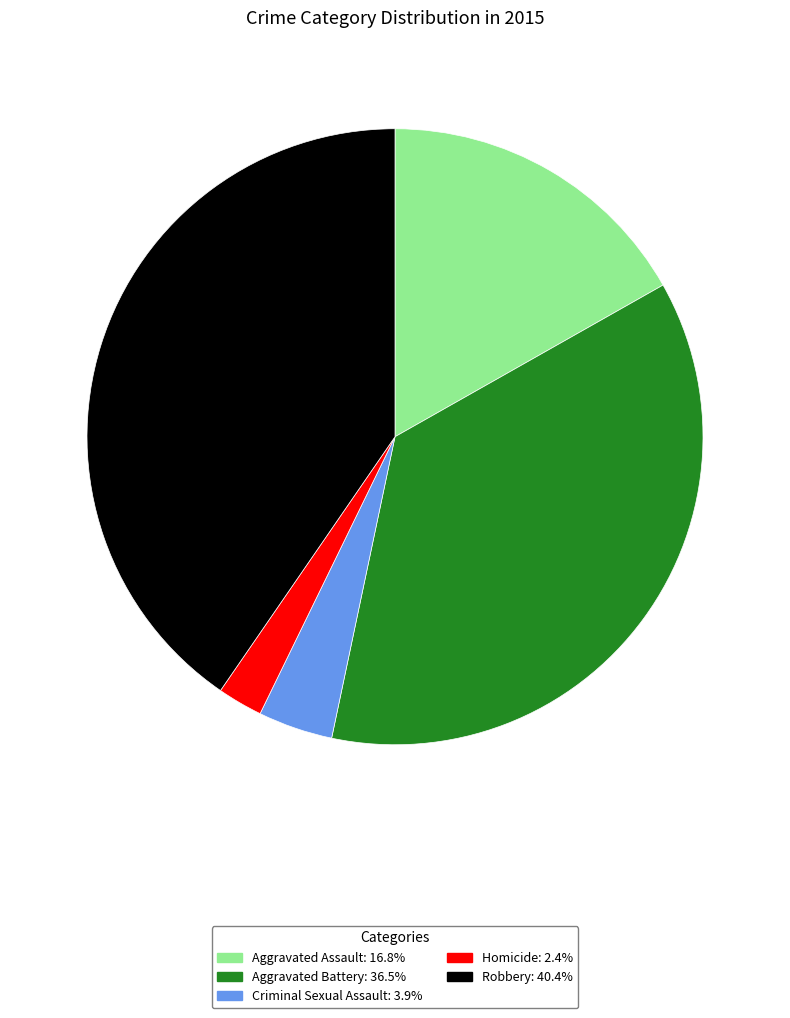

Does Homicide: 2.4% account for over 50% of the chart?

No